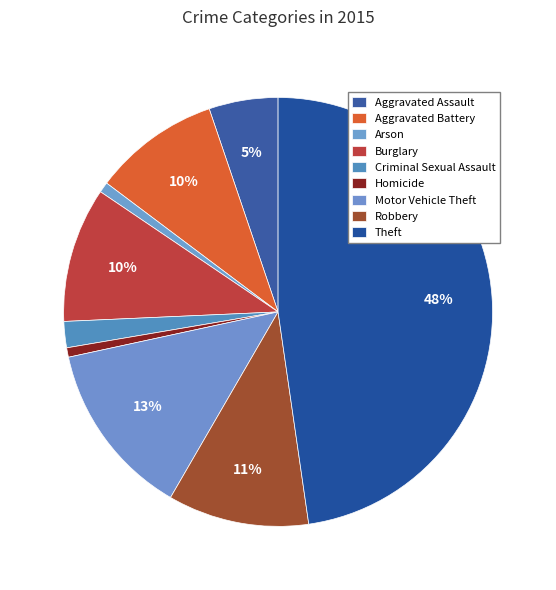

What is the change in value from Arson to Motor Vehicle Theft?

+158